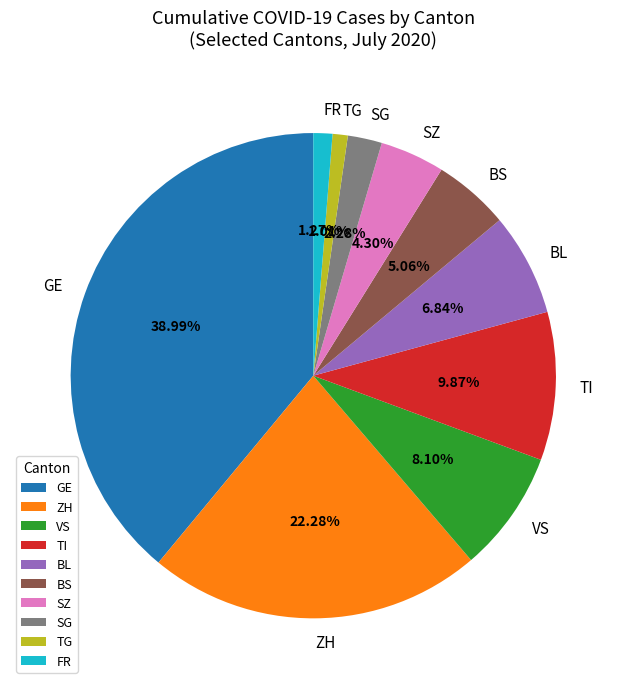

Do SG and SZ together represent more than half of the pie?

No